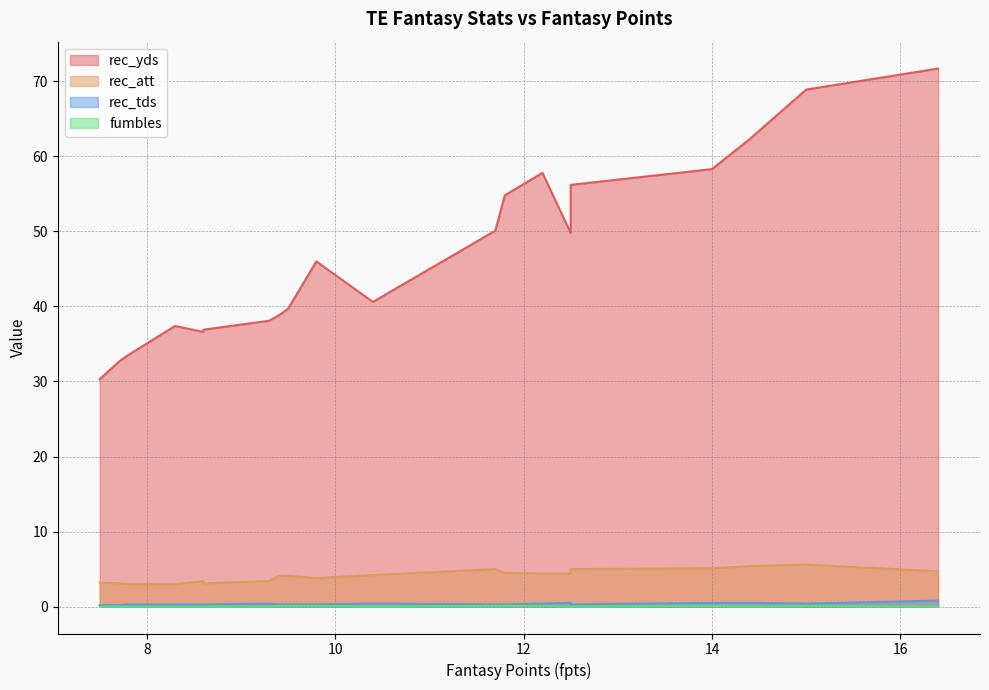

Which series has the widest spread of values?

rec_yds